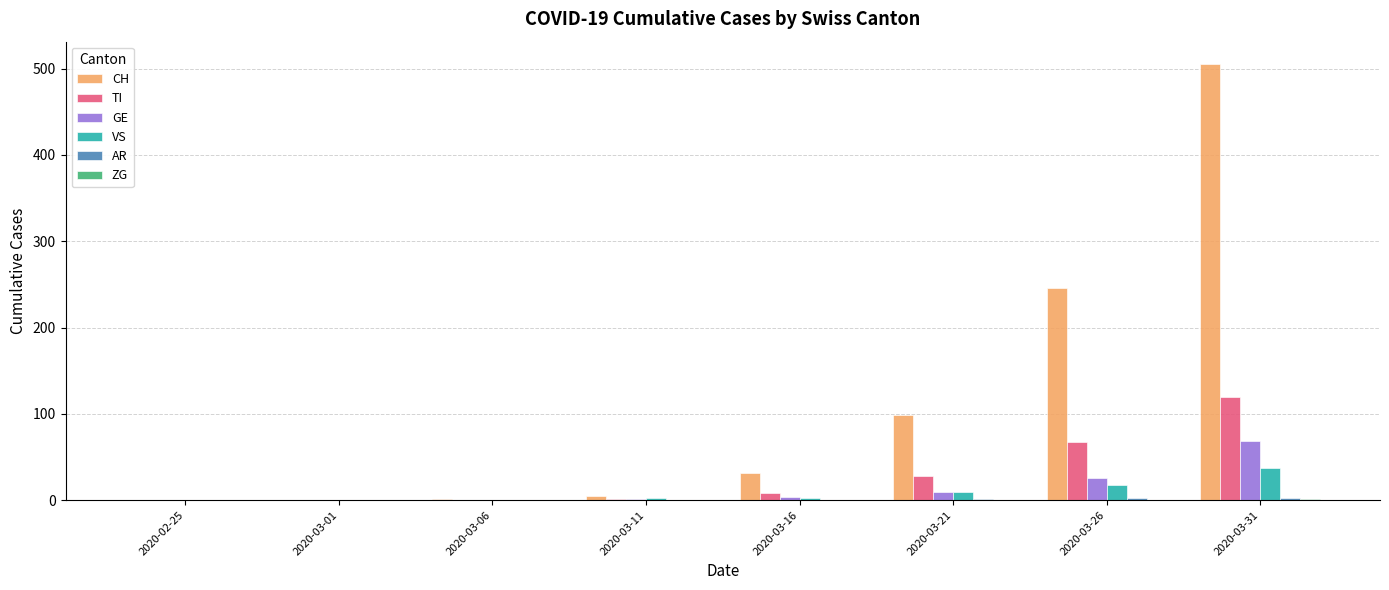

At which label does TI reach its peak?

2020-03-31